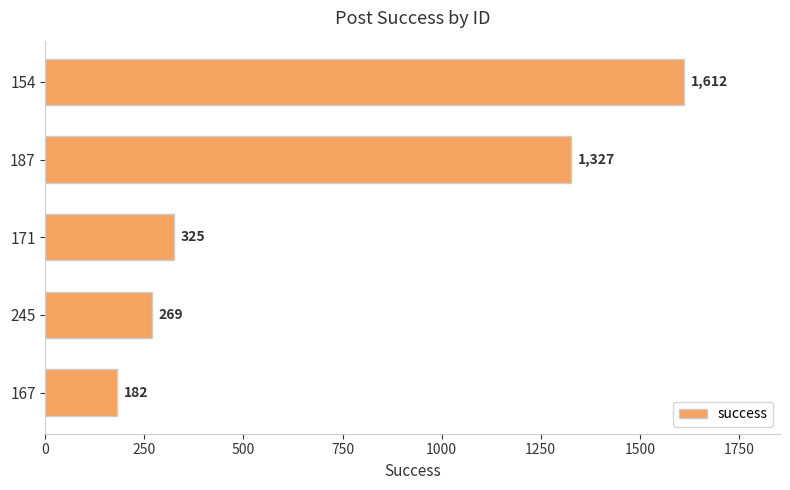

List the labels in order of value, largest first.

154, 187, 171, 245, 167